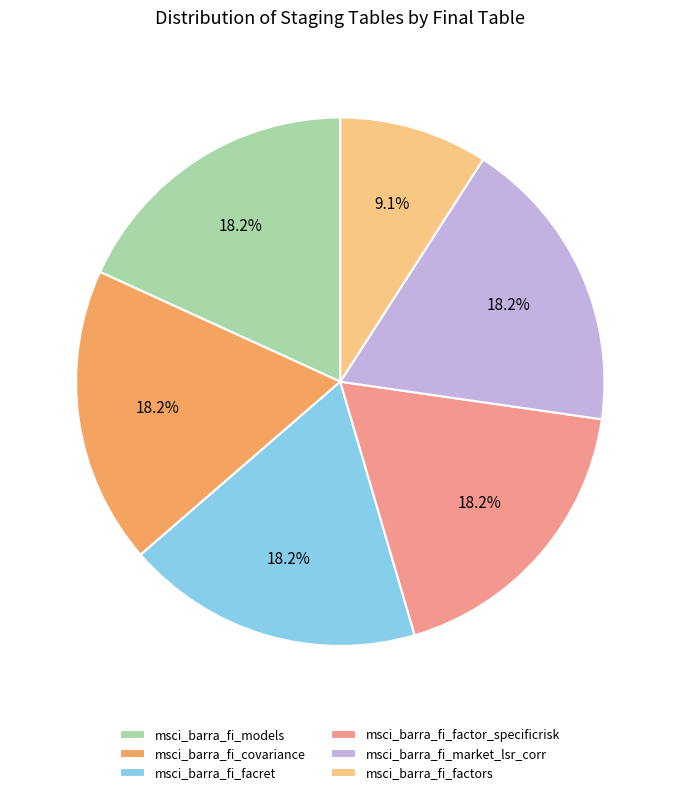

What percentage is the msci_barra_fi_factors slice, to the nearest percent?

9%